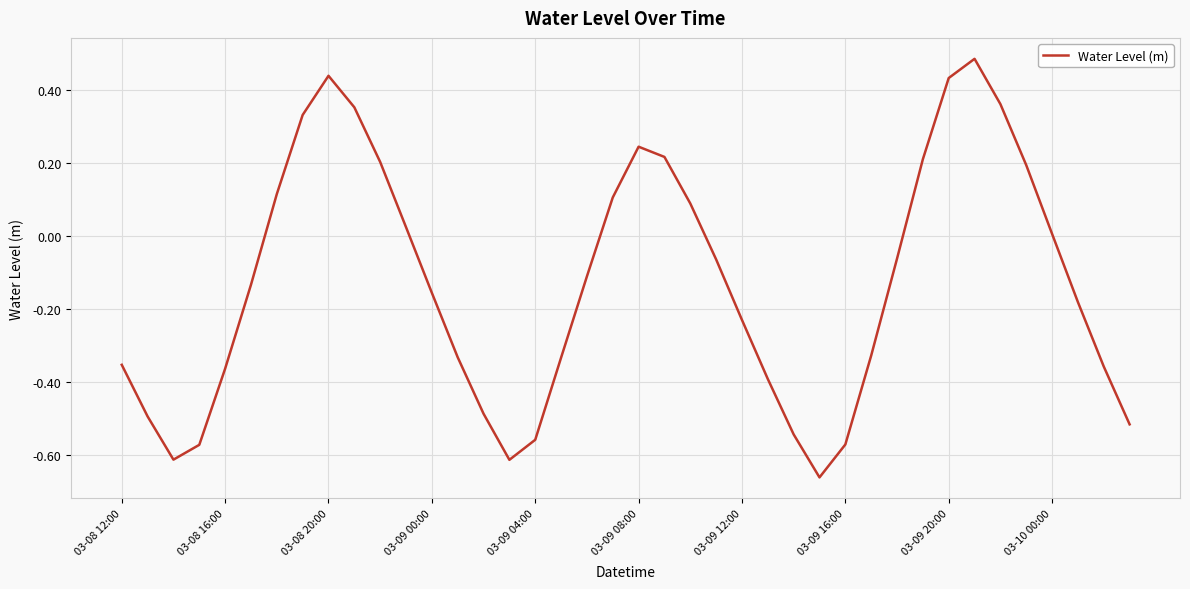

What is the difference between the maximum and minimum values?

1.1